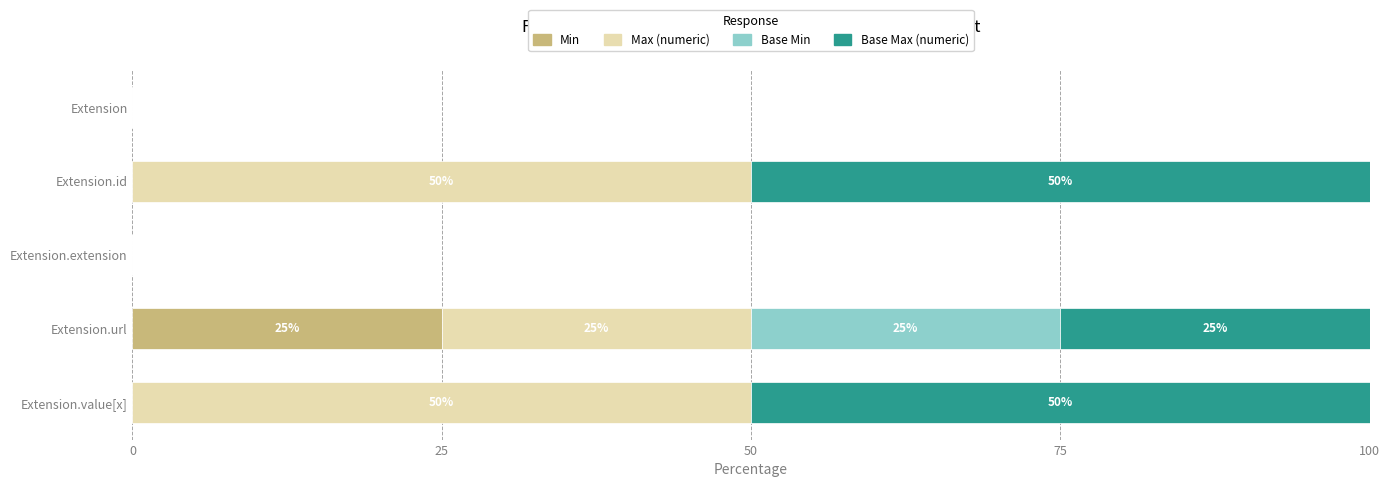

What is the total value across all series at Extension.value[x]?

100